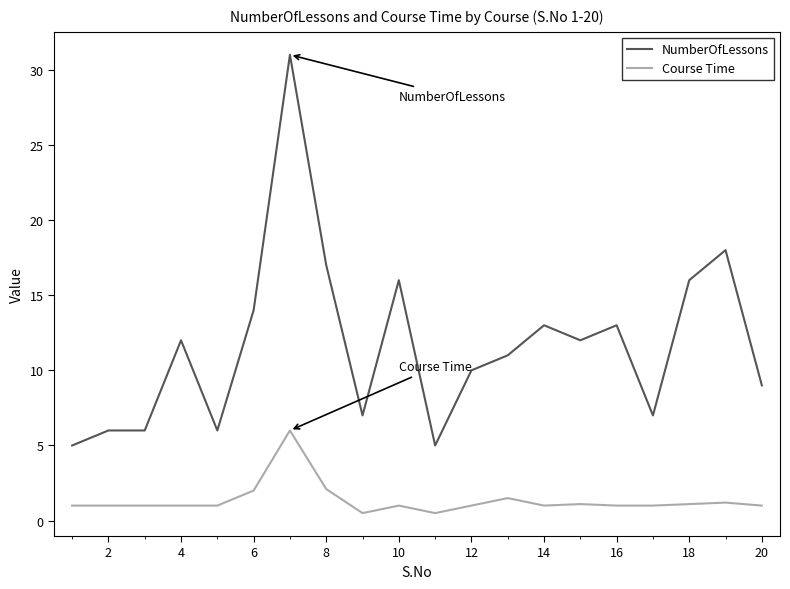

What is the highest value of the Course Time series?

6.0